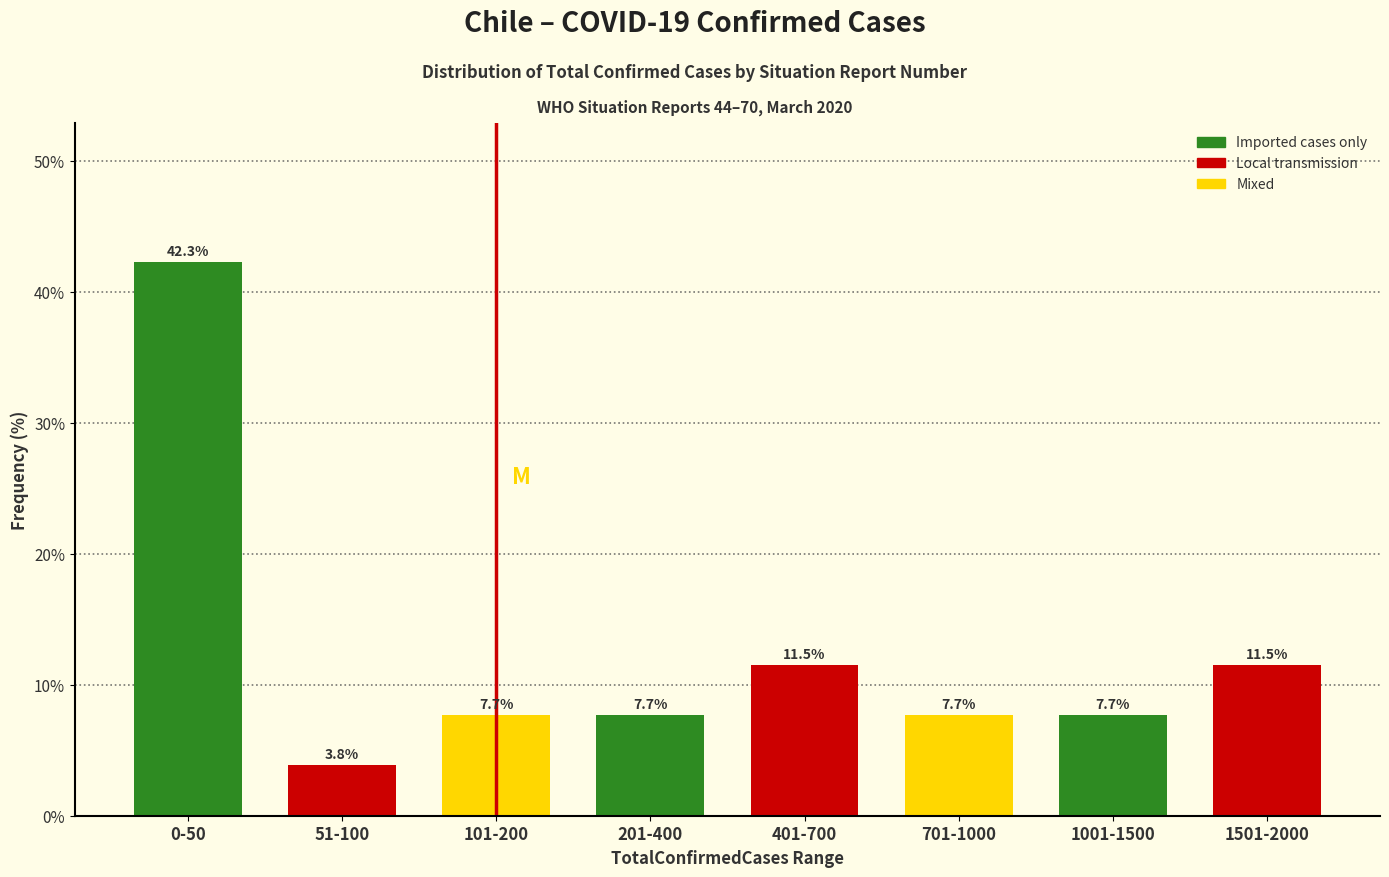

Reading left to right, extract all data points from this chart.

42.3	3.8	7.7	7.7	11.5	7.7	7.7	11.5